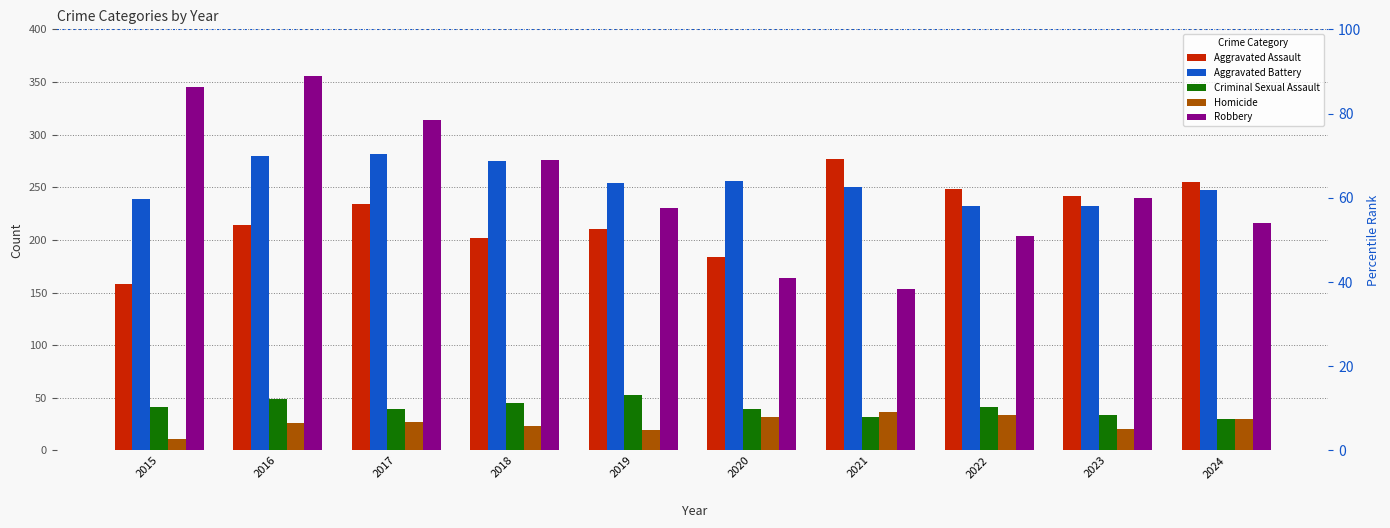

Between 2022 and 2023, which series saw the biggest shift?

Robbery